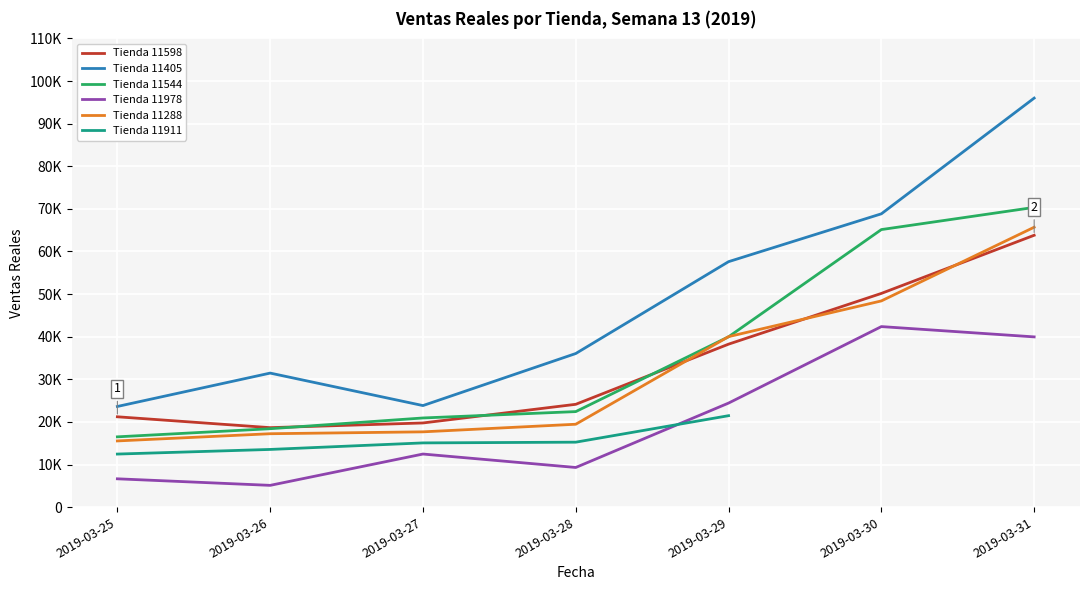

What is the greatest value displayed?

95992.0